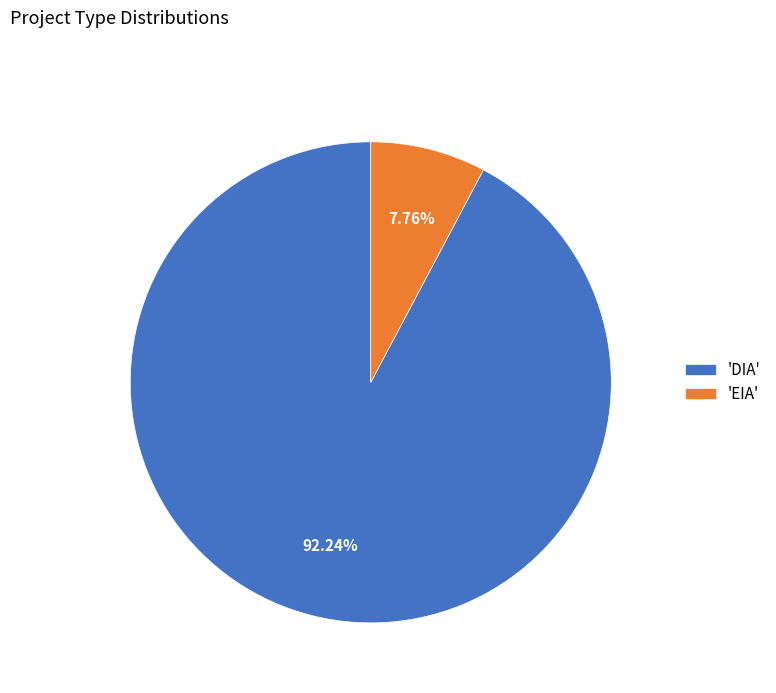

Is 'EIA' the majority of the pie?

No